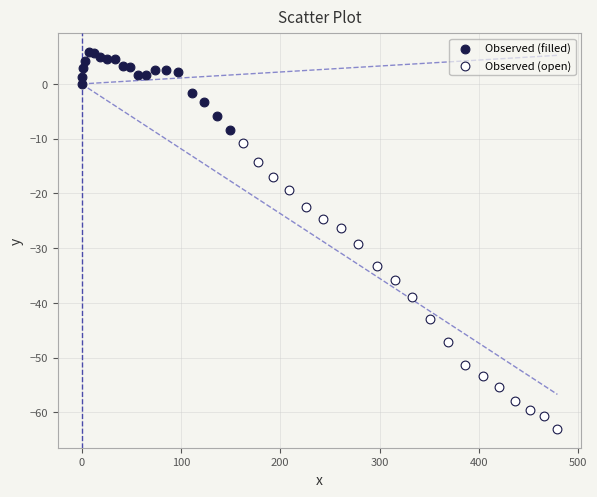

Which series reaches the minimum Y coordinate?

Observed (open)